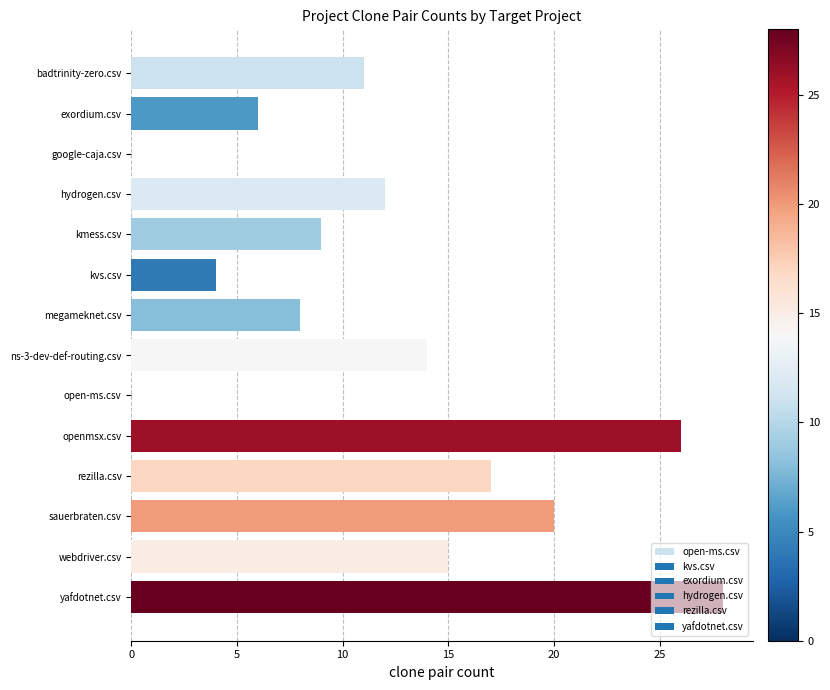

What is the sum of all values?

170